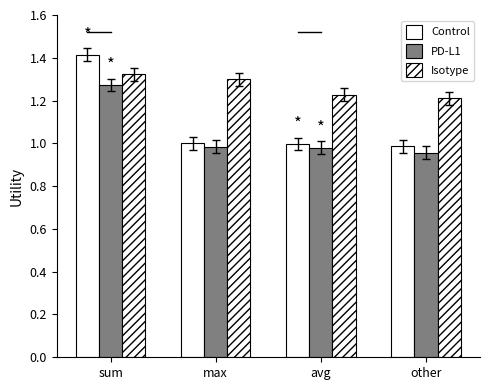

How many groups of bars are there?

4